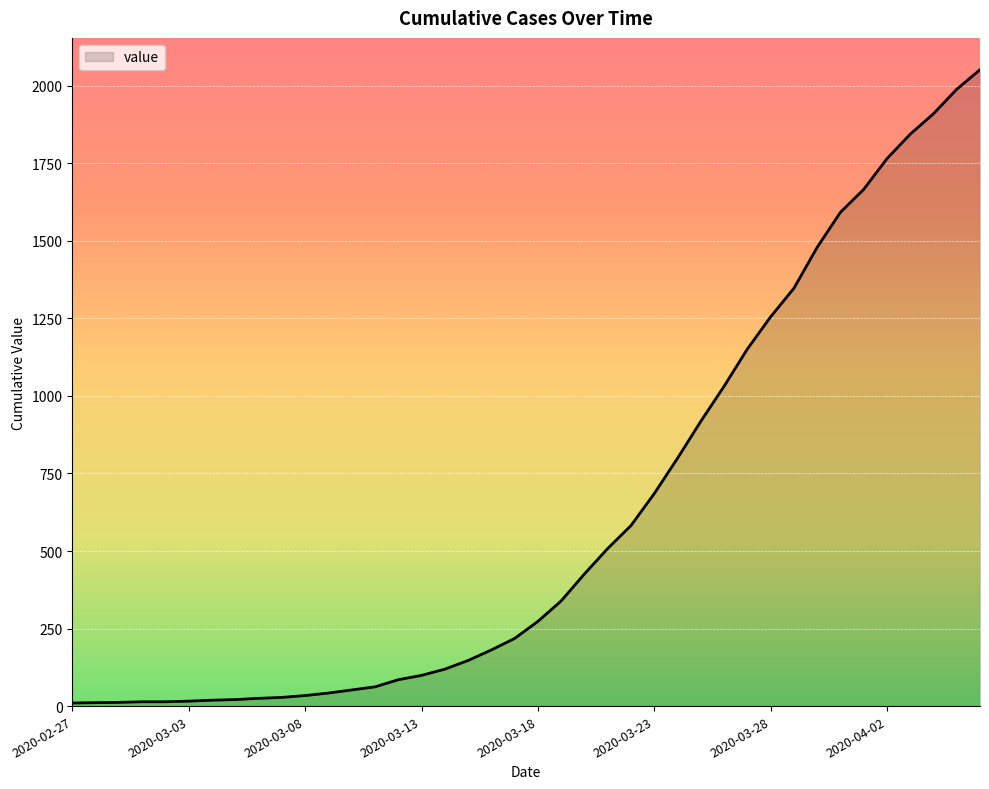

Rank the categories by value from highest to lowest.

2020-04-06, 2020-04-05, 2020-04-04, 2020-04-03, 2020-04-02, 2020-04-01, 2020-03-31, 2020-03-30, 2020-03-29, 2020-03-28, 2020-03-27, 2020-03-26, 2020-03-25, 2020-03-24, 2020-03-23, 2020-03-22, 2020-03-21, 2020-03-20, 2020-03-19, 2020-03-18, 2020-03-17, 2020-03-16, 2020-03-15, 2020-03-14, 2020-03-13, 2020-03-12, 2020-03-11, 2020-03-10, 2020-03-09, 2020-03-08, 2020-03-07, 2020-03-06, 2020-03-05, 2020-03-04, 2020-03-03, 2020-03-01, 2020-03-02, 2020-02-29, 2020-02-28, 2020-02-27